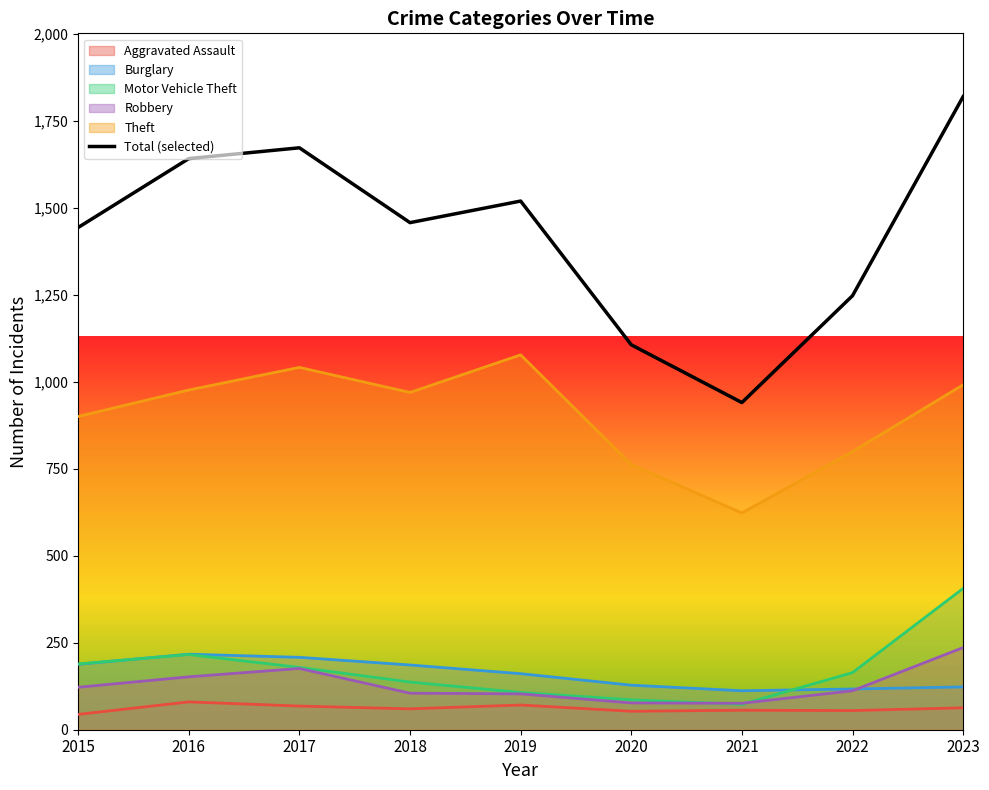

What is the sum of the Aggravated Assault values at 2018 and 2021?

116